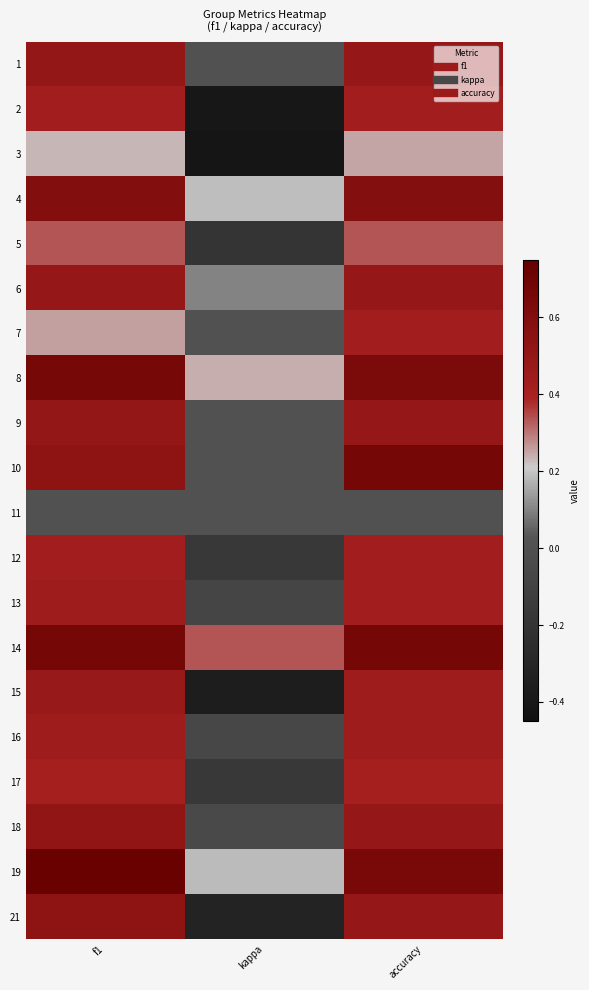

At which category is the sum across all series the highest?

accuracy